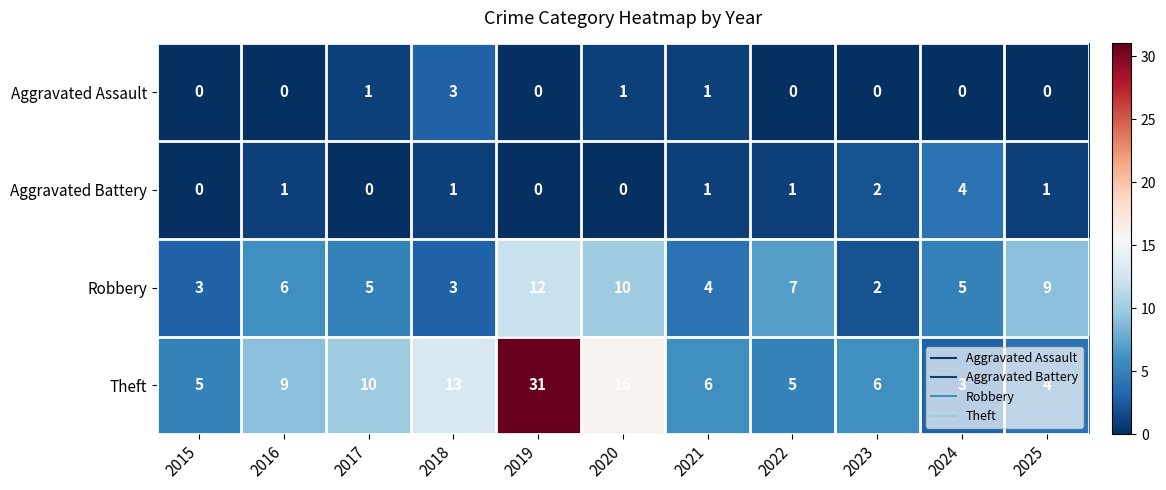

List the series in order of their peak value, lowest first.

Aggravated Assault, Aggravated Battery, Robbery, Theft